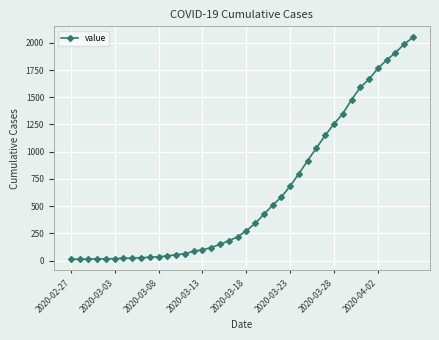

What is the average value?

622